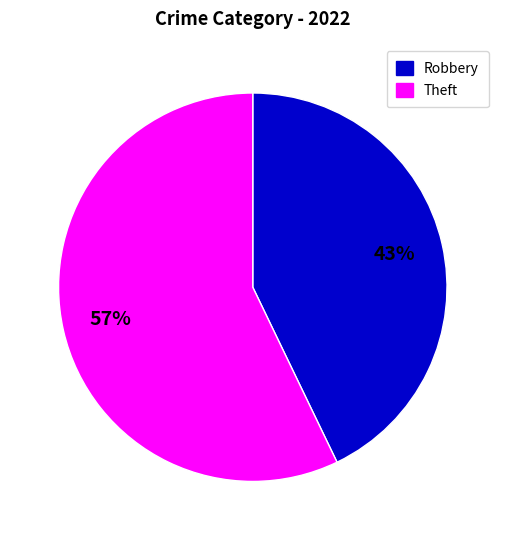

Is there a majority slice in this chart?

Yes